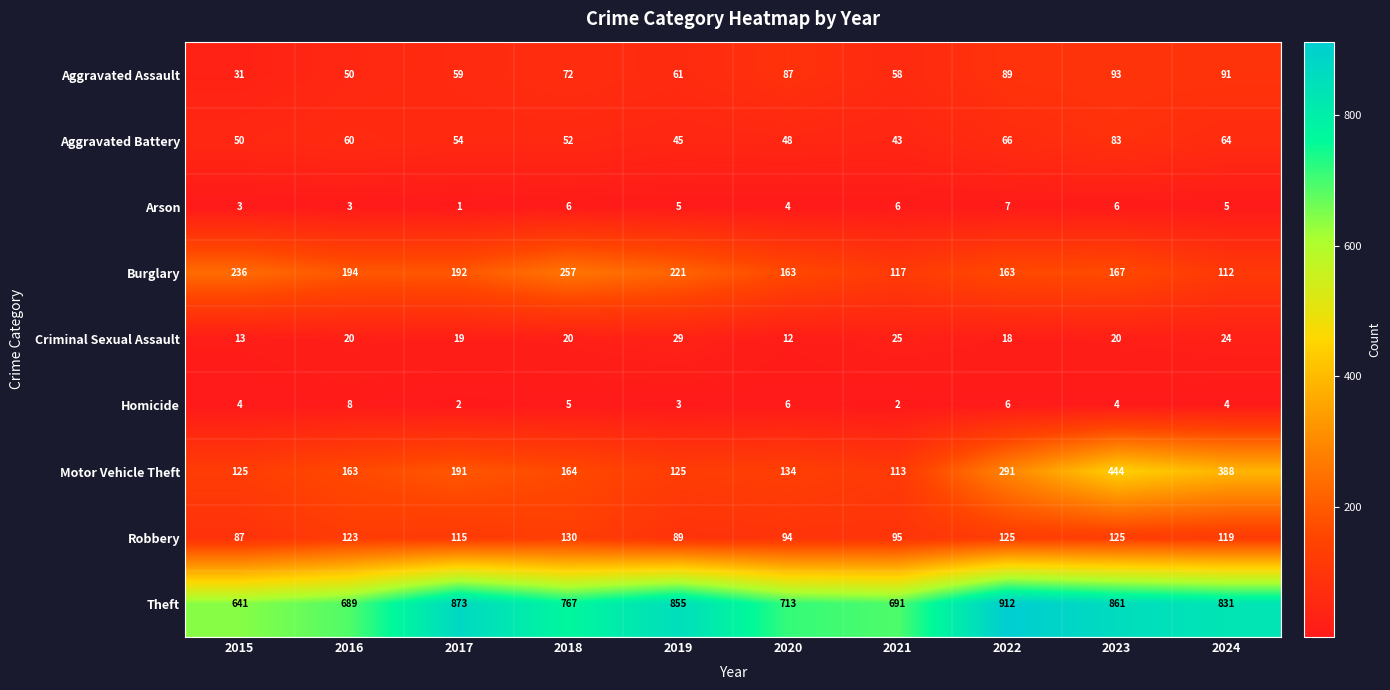

Is it true that Homicide equals 10 at 2020?

False